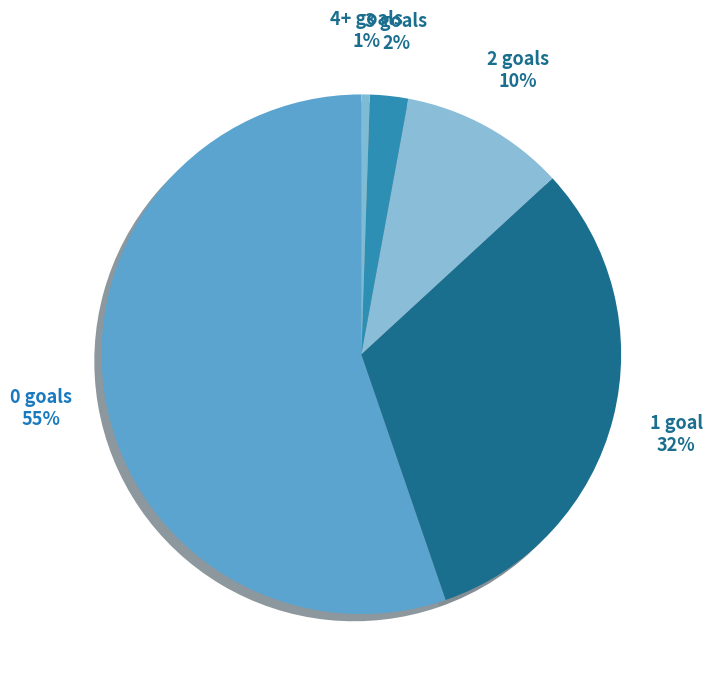

Count the number of slices in the pie.

5